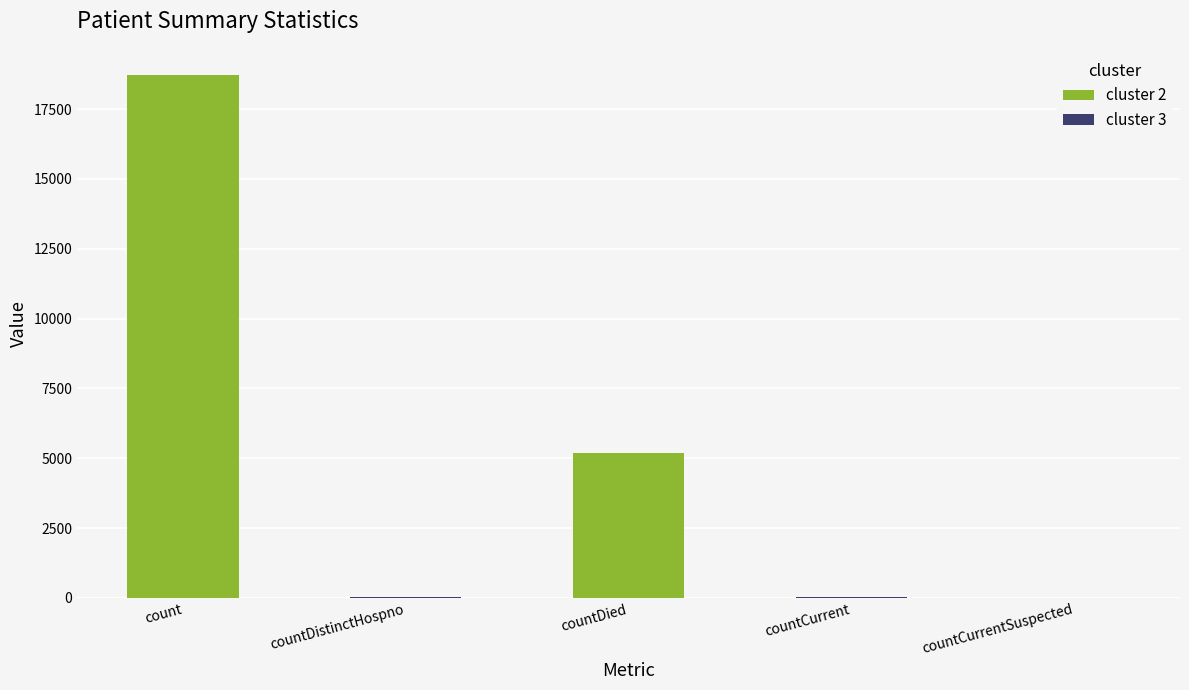

At which label is the value closest to 9362?

countDied